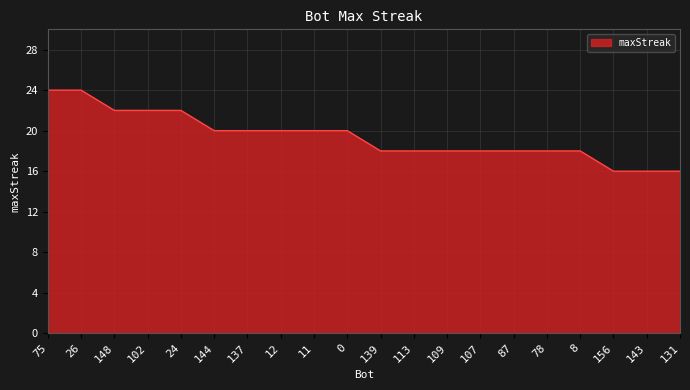

Does the chart have visible grid lines?

Yes